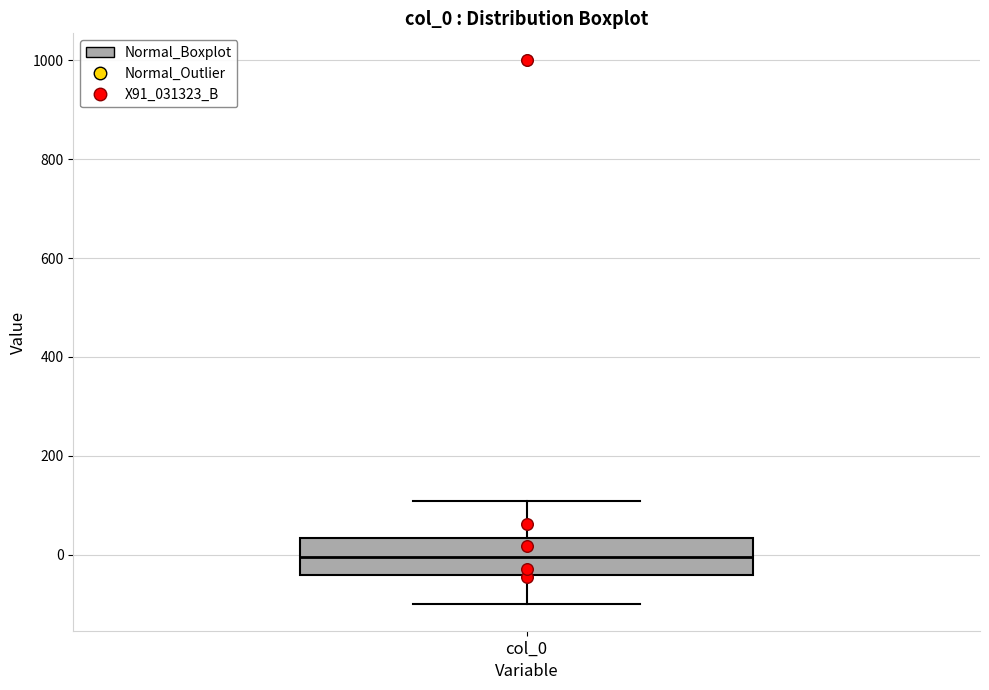

Transcribe this box plot: give where the median line is, the range the box spans, and where the two whiskers end, as read against the y-axis. The values are not printed on the chart, so give them approximately, as read against the axis.

median 0, box -40 to 40, whiskers -100 to 100